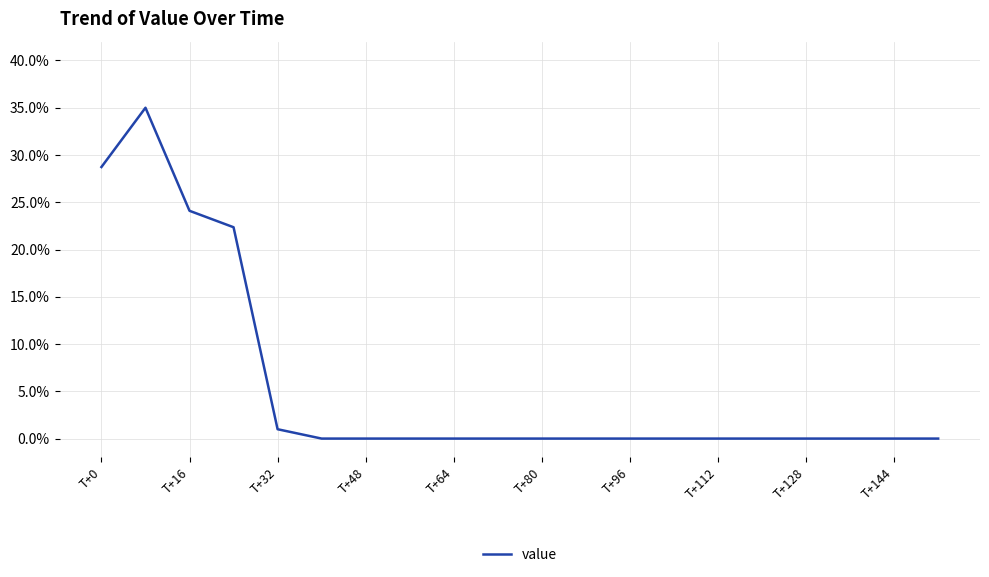

What is the maximum value shown in the chart?

35.0